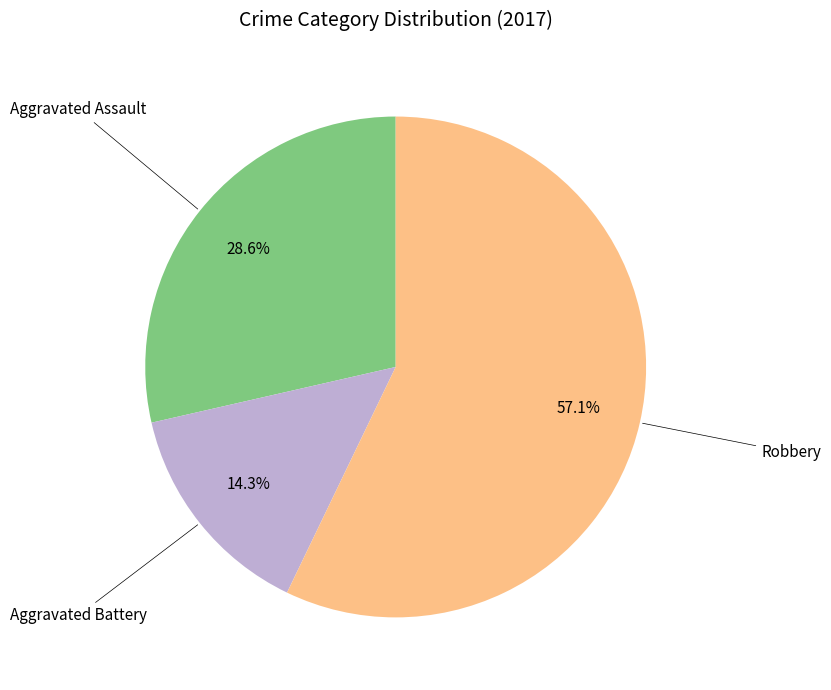

Is there a majority slice in this chart?

Yes